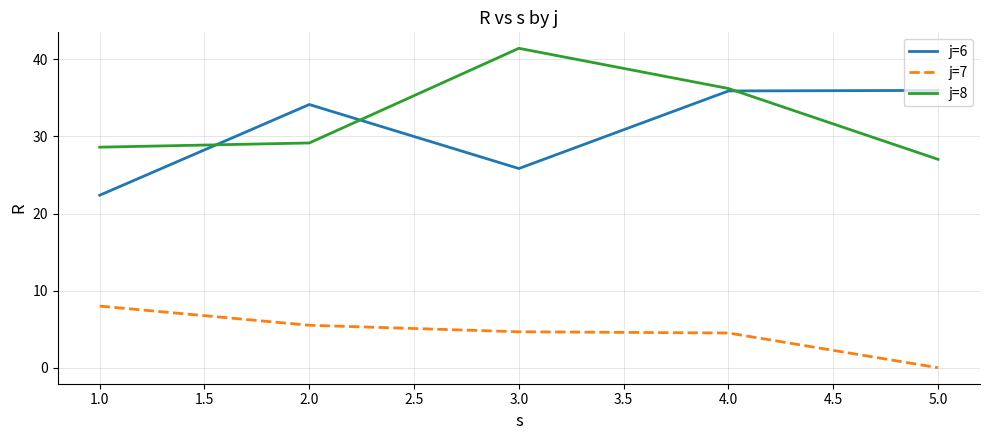

What is the greatest value displayed?

41.4